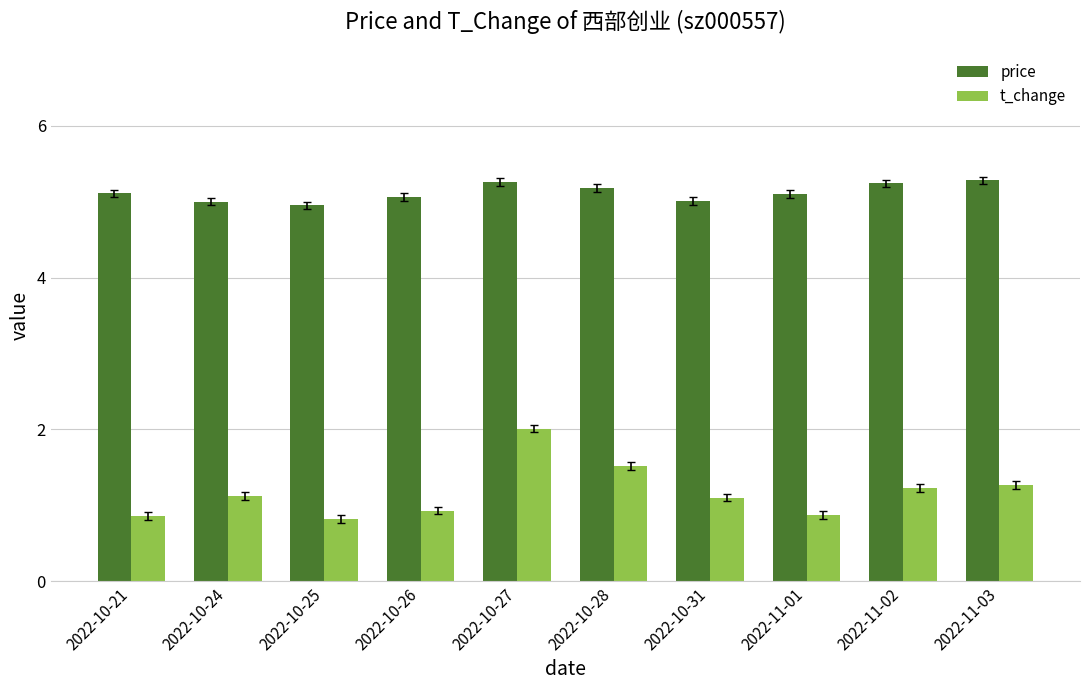

What is the total value across all series at 2022-10-24?

6.1